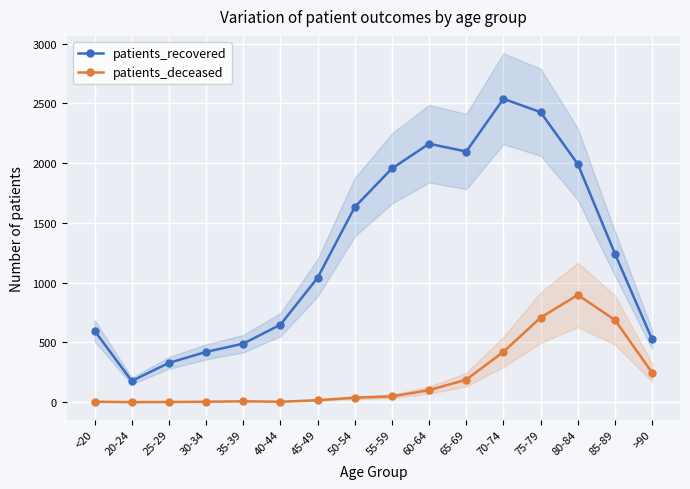

Reading right to left, extract all data points from this chart.

patients_recovered: 525	1242	1992	2426	2538	2097	2162	1955	1632	1040	648	489	420	328	177	597
patients_deceased: 246	687	897	707	421	188	100	48	37	16	3	7	3	1	0	3